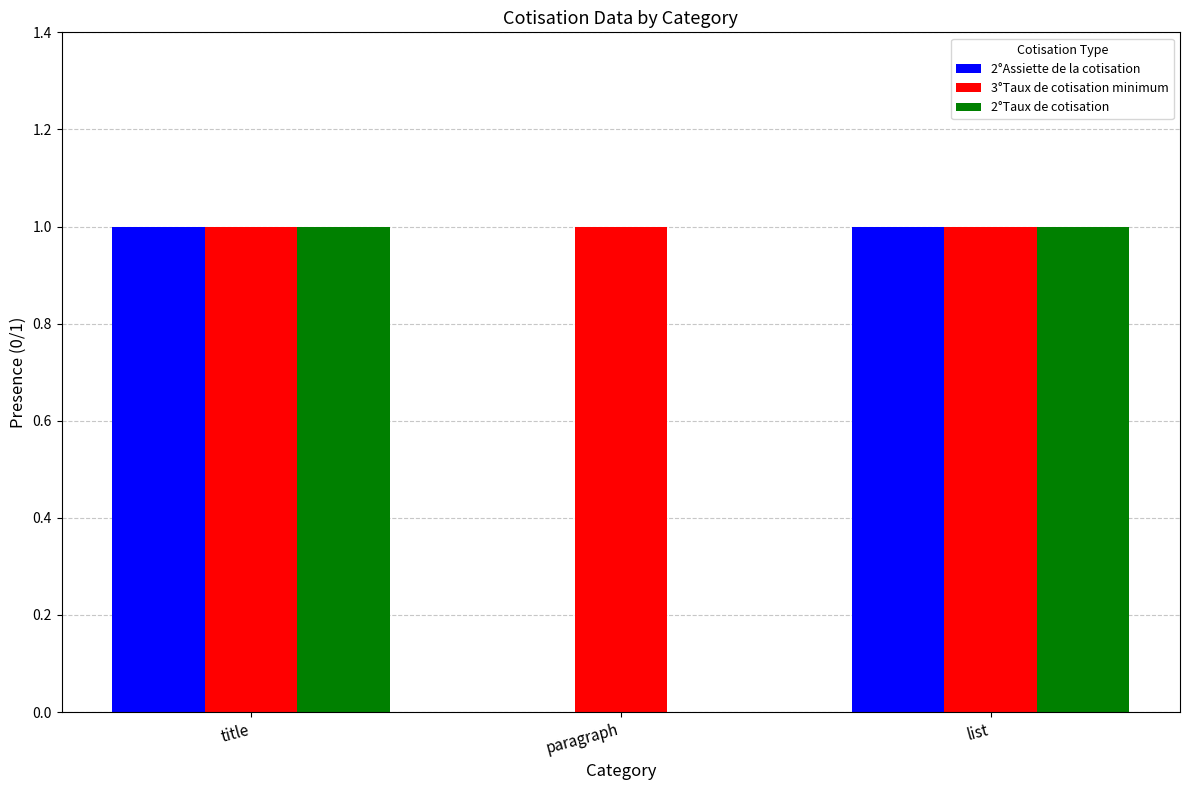

True or false: 2°Assiette de la cotisation has a value of 0 at paragraph.

True